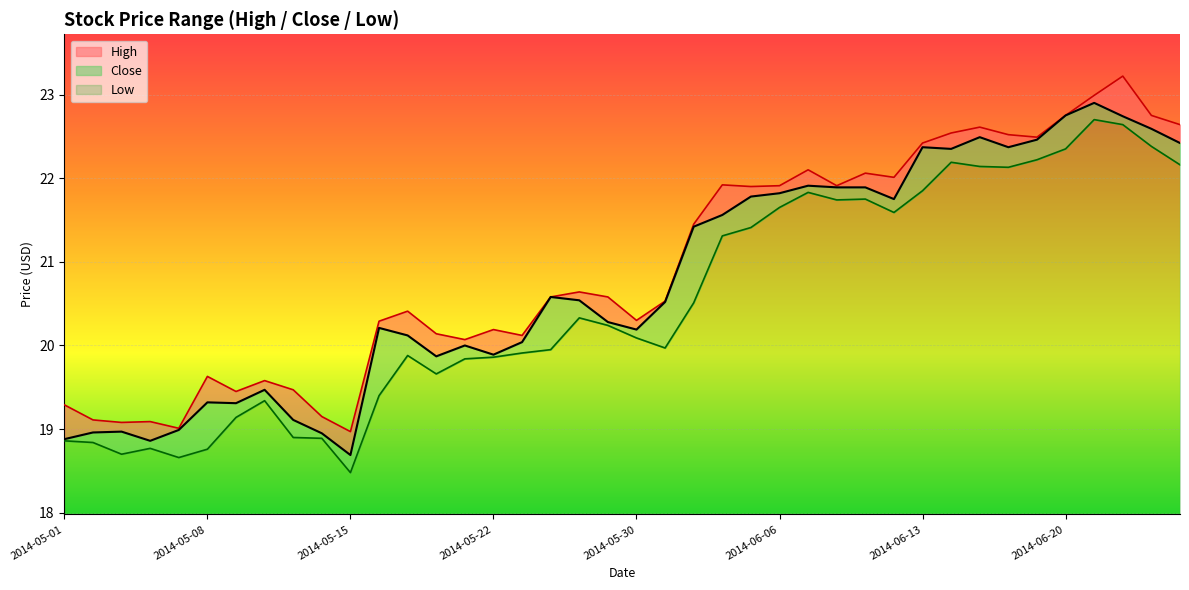

Rank the series by their maximum value, from lowest to highest.

Low, Close, High